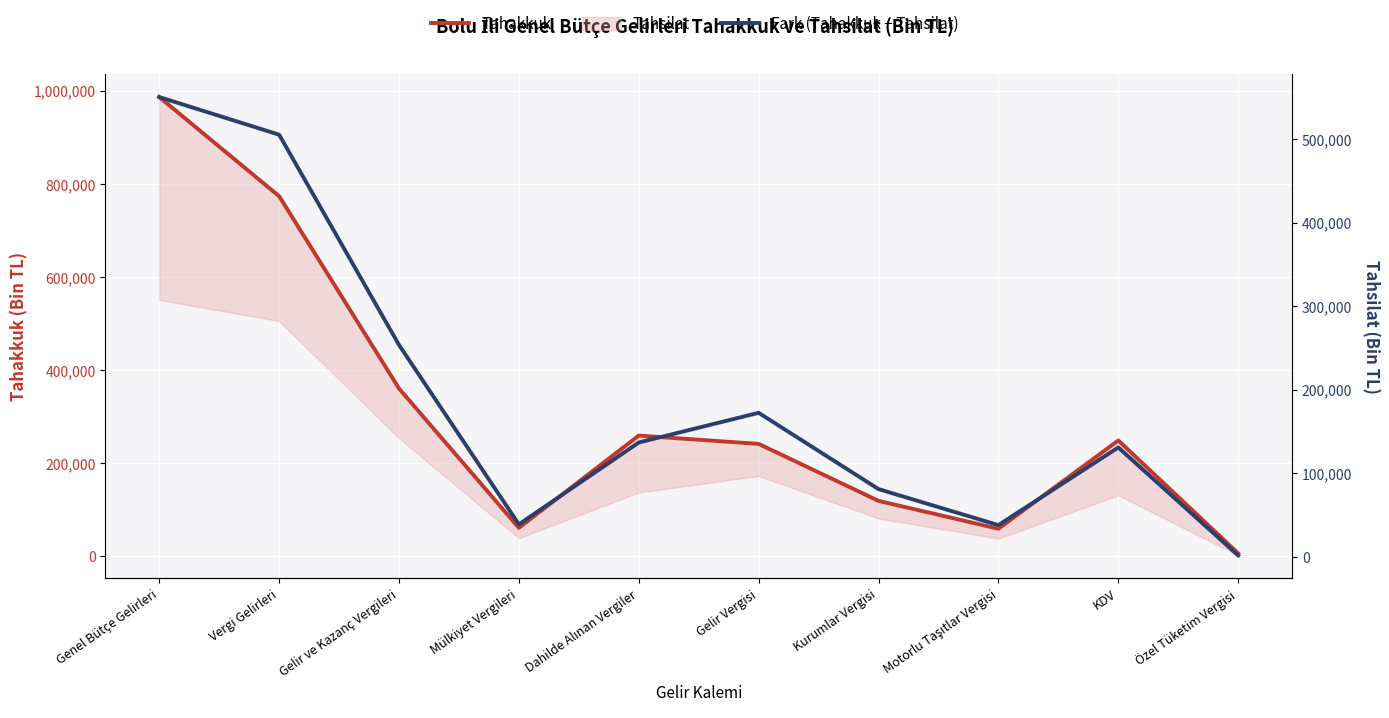

Between Motorlu Taşıtlar Vergisi and Özel Tüketim Vergisi, which series saw the biggest shift?

Tahakkuk